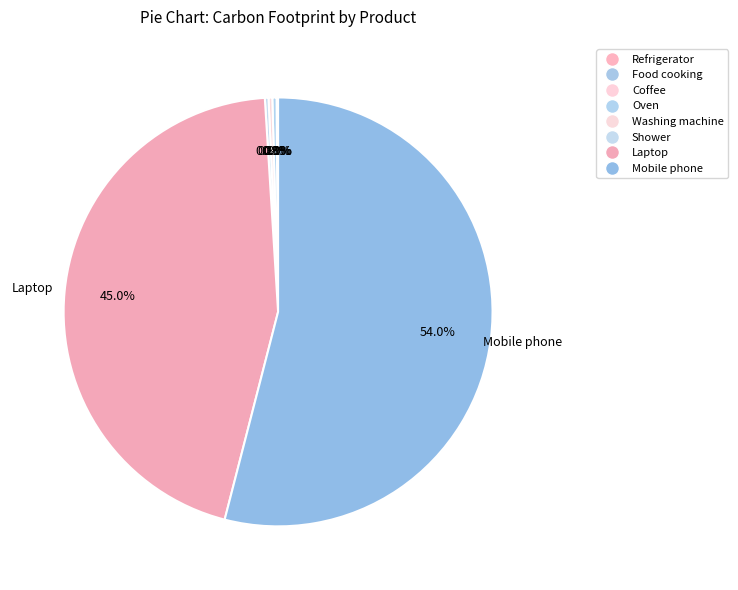

To the nearest percent, what is the difference between the largest and smallest slice percentages?

54%